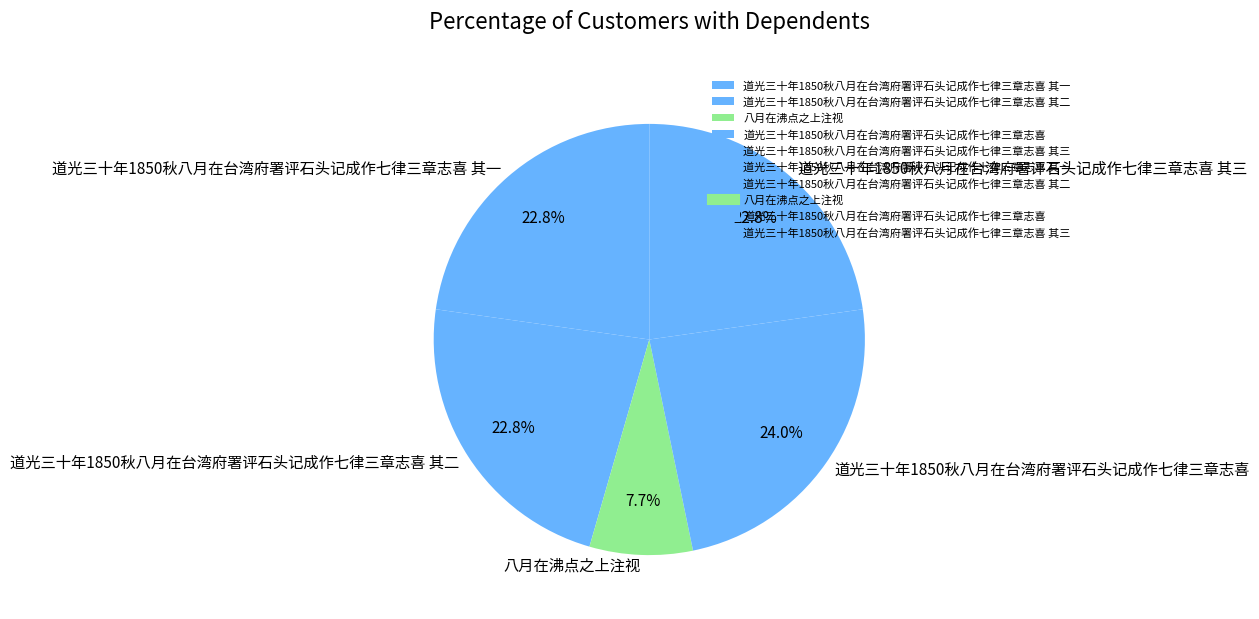

Which has a higher value, 道光三十年1850秋八月在台湾府署评石头记成作七律三章志喜 其一 or 八月在沸点之上注视?

道光三十年1850秋八月在台湾府署评石头记成作七律三章志喜 其一